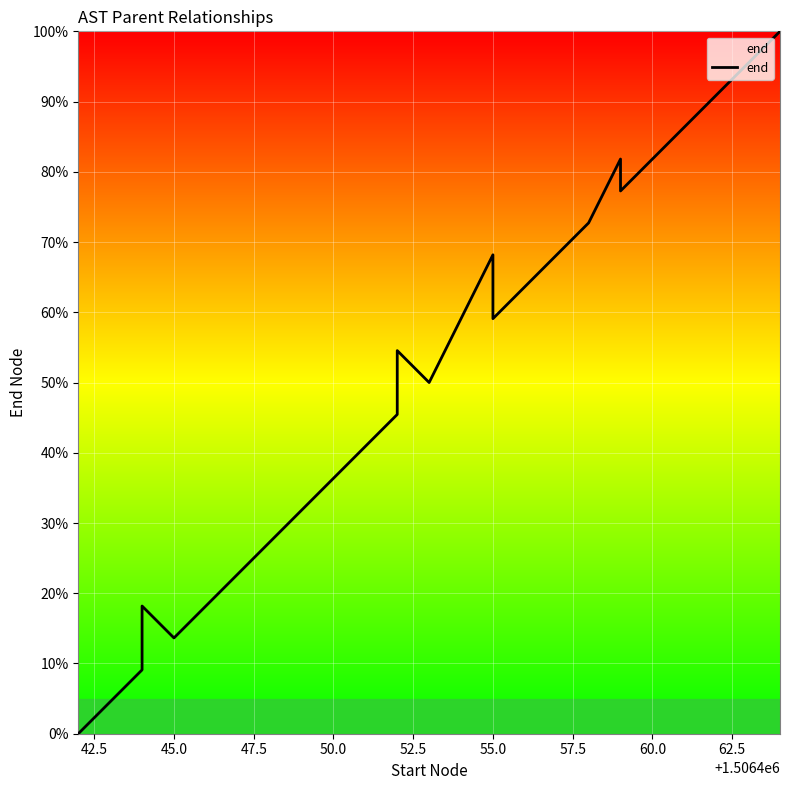

True or false: the data shows 25.8 at 18.

False